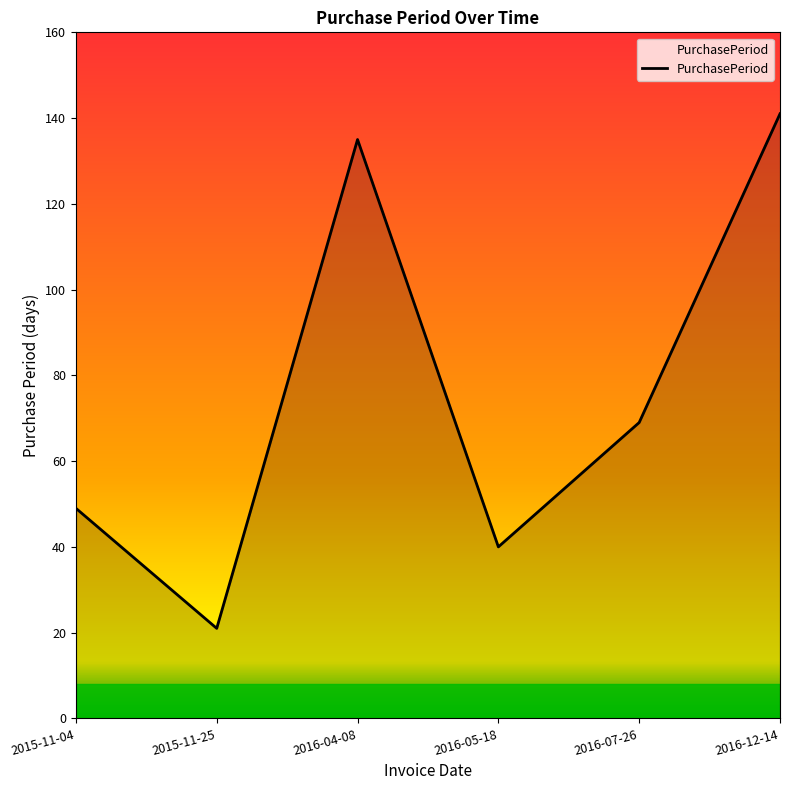

Rank the categories by value from lowest to highest.

2015-11-25, 2016-05-18, 2015-11-04, 2016-07-26, 2016-04-08, 2016-12-14